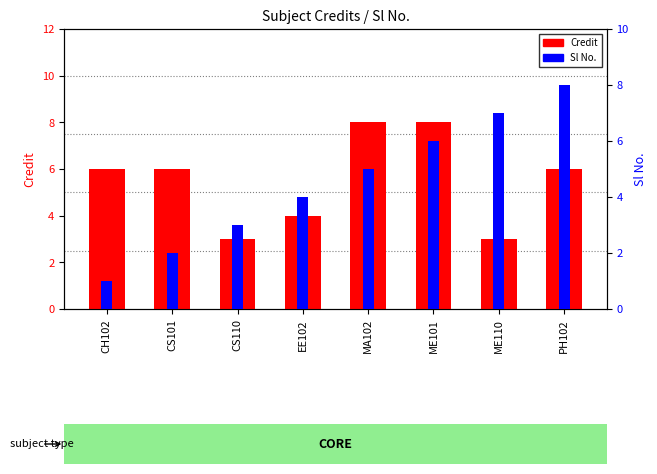

What is the difference between the highest and lowest values at ME101?

2